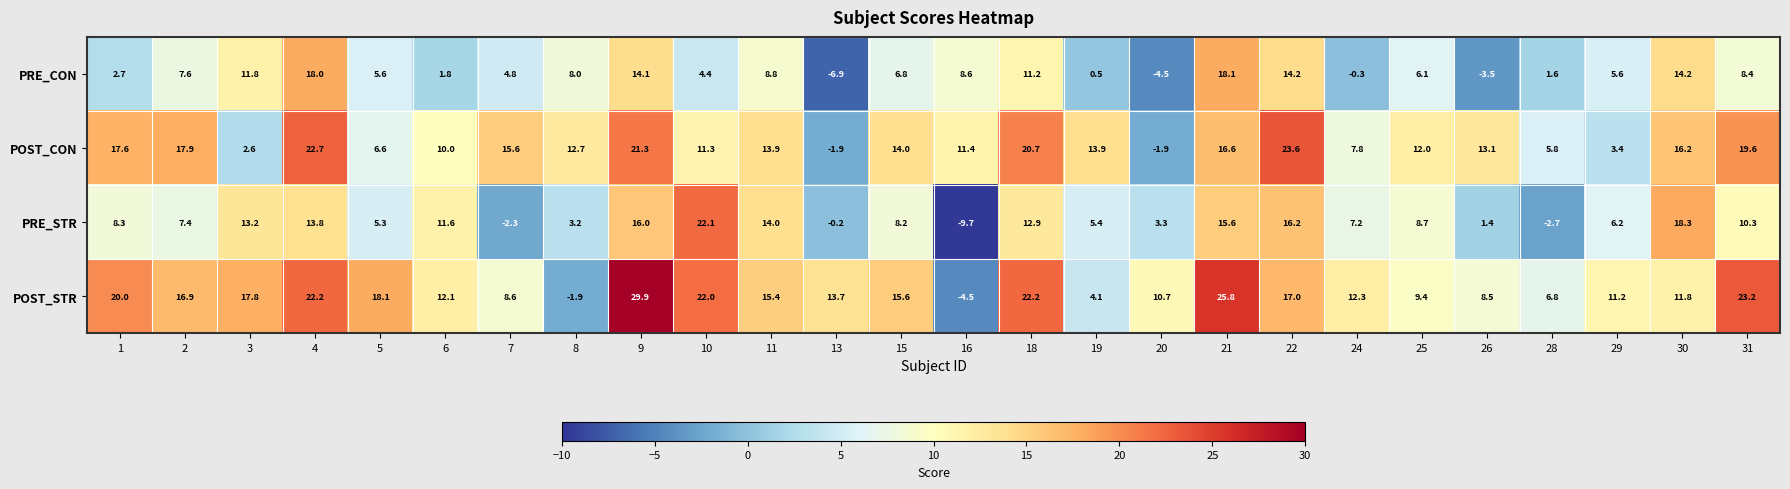

At which category is the sum across all series the highest?

9